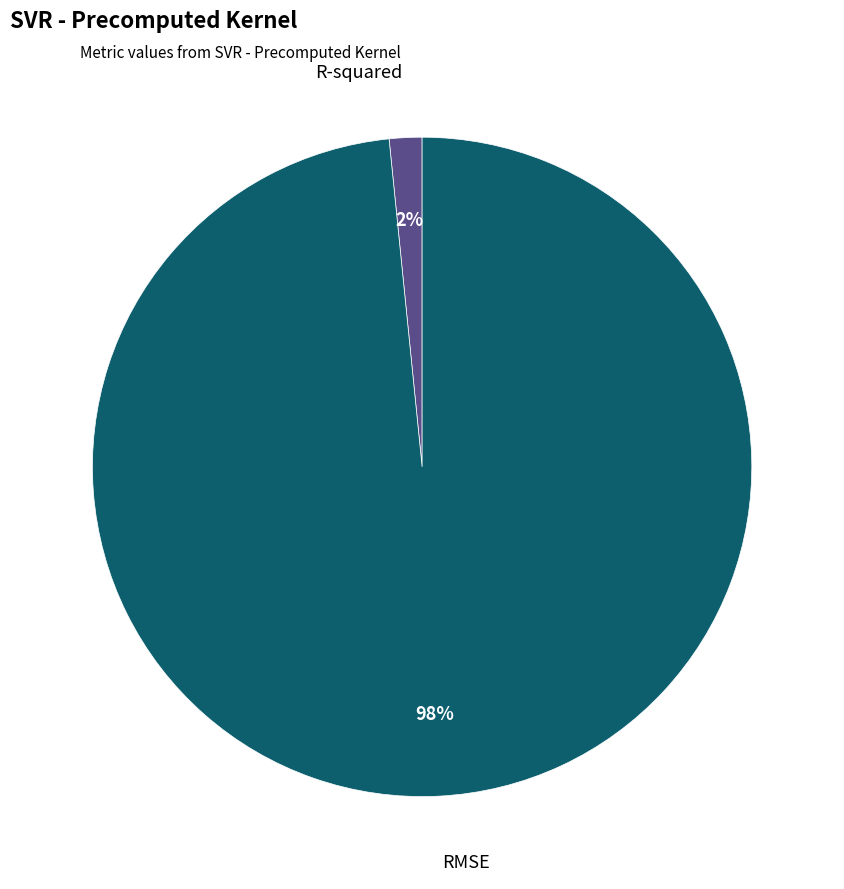

Is it true that RMSE is 98% of the pie?

True